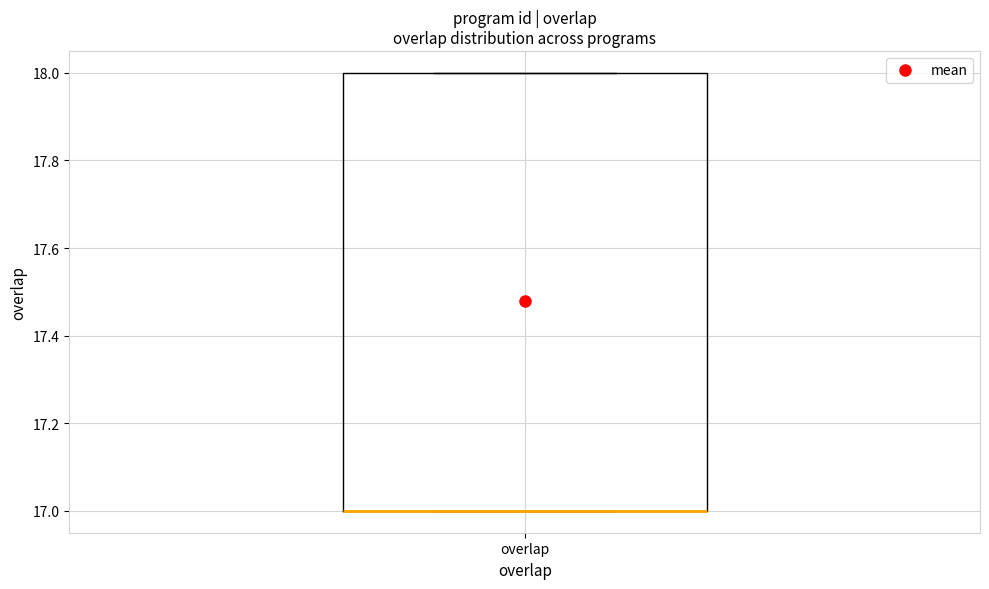

Transcribe this box plot: give where the median line is, the range the box spans, and where the two whiskers end, as read against the y-axis. The values are not printed on the chart, so give them approximately, as read against the axis.

median 17 (drawn on the box's lower edge), box 17 to 18, whiskers 17 to 18